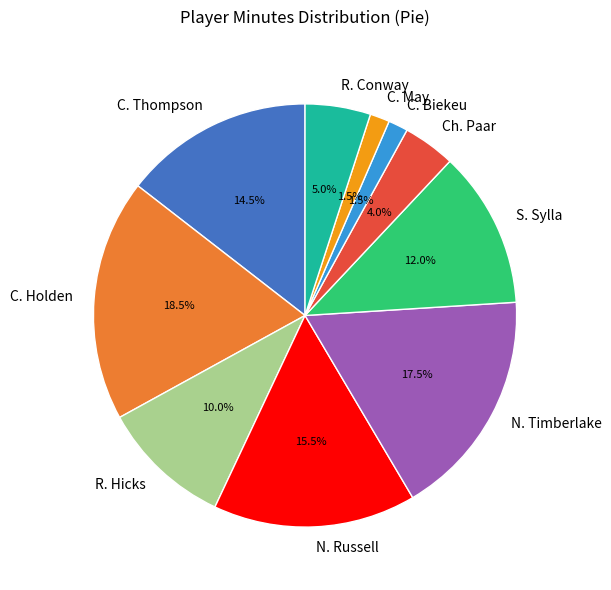

Is there a majority slice in this chart?

No